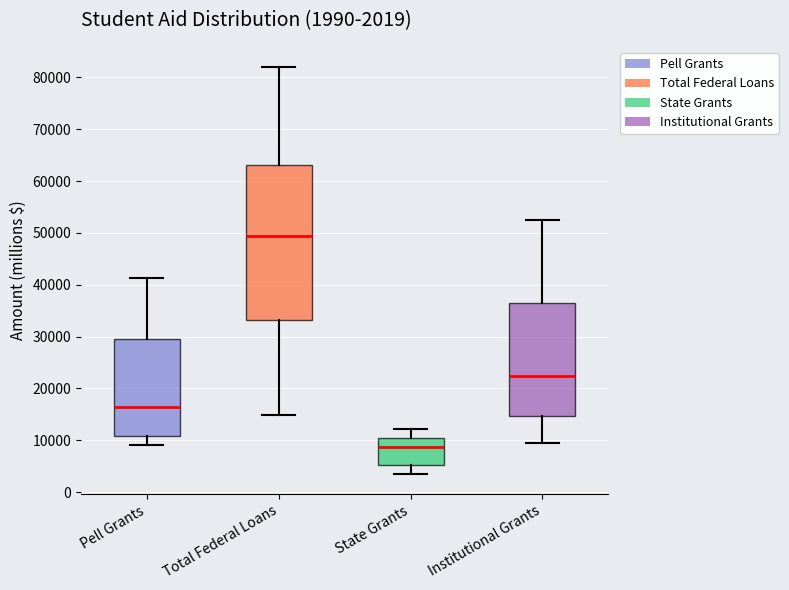

Which box has the lowest median line?

State Grants